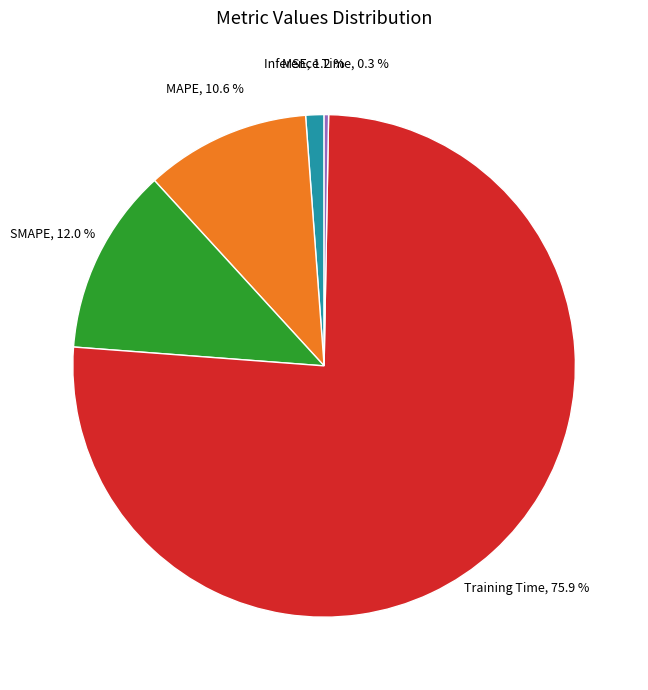

Count the number of slices in the pie.

5